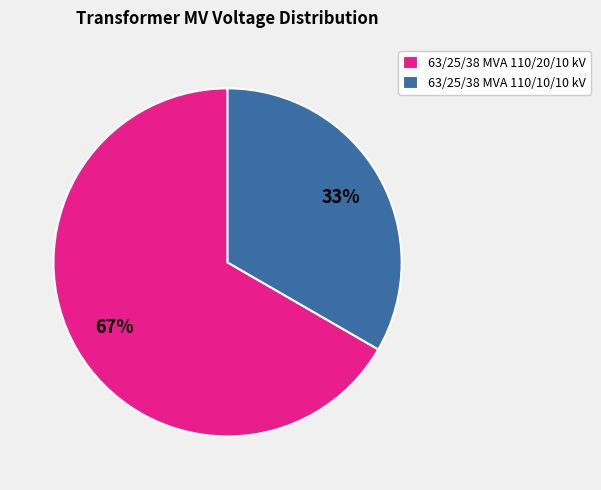

How many segments does this pie chart have?

2